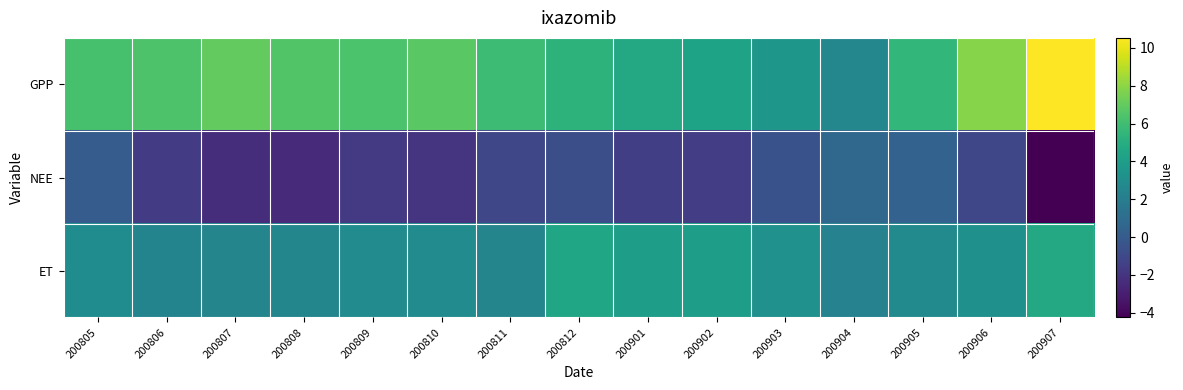

List the series in order of their overall mean, highest first.

GPP, ET, NEE